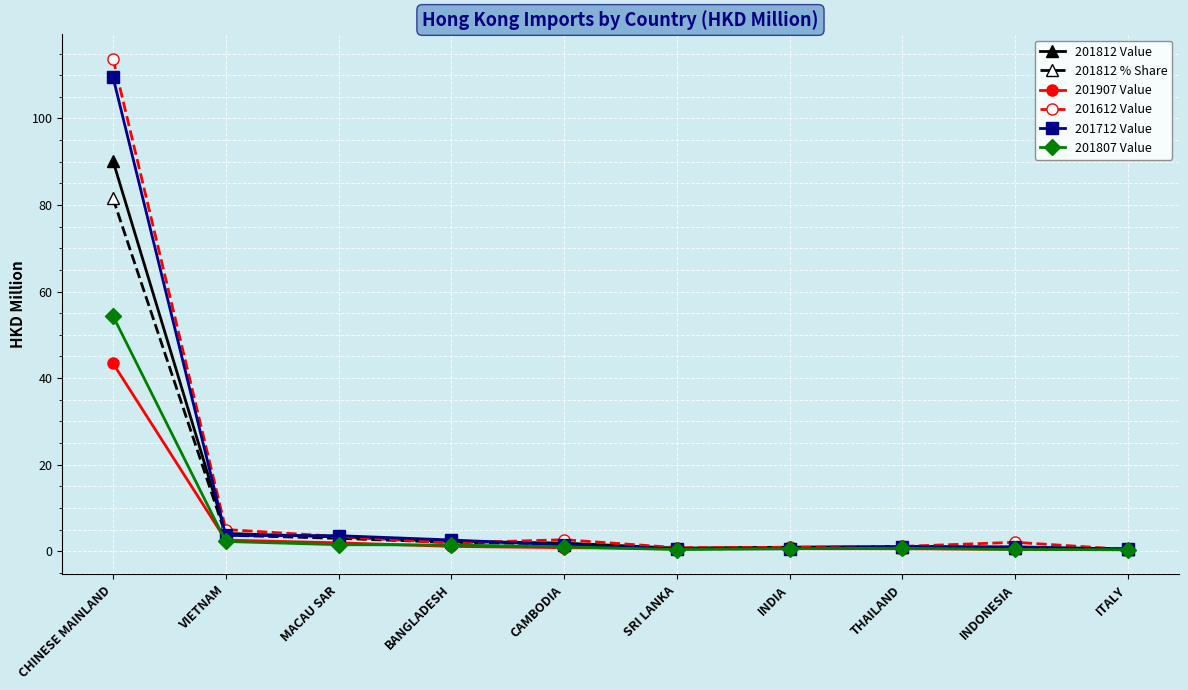

At how many categories does at least one series exceed 75?

1